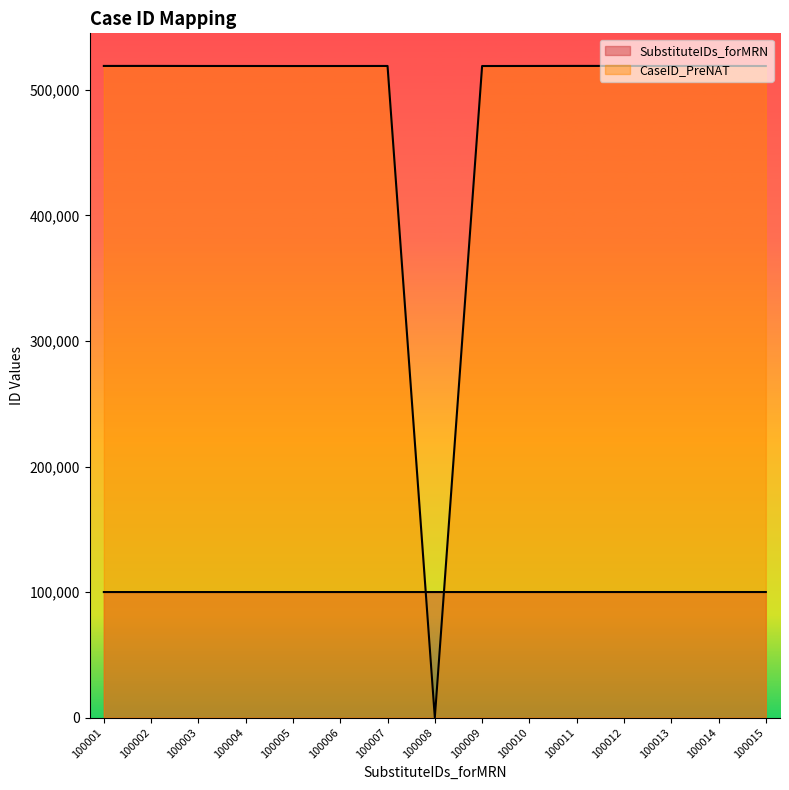

Does the chart display data point markers on the line(s)?

No